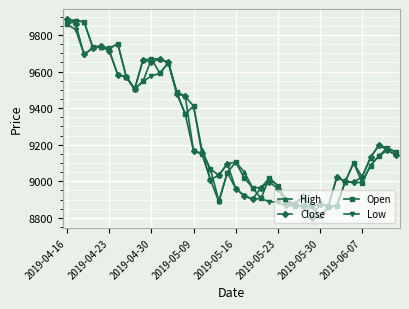

What is the value of the Close point at the 21st from the left?

8960